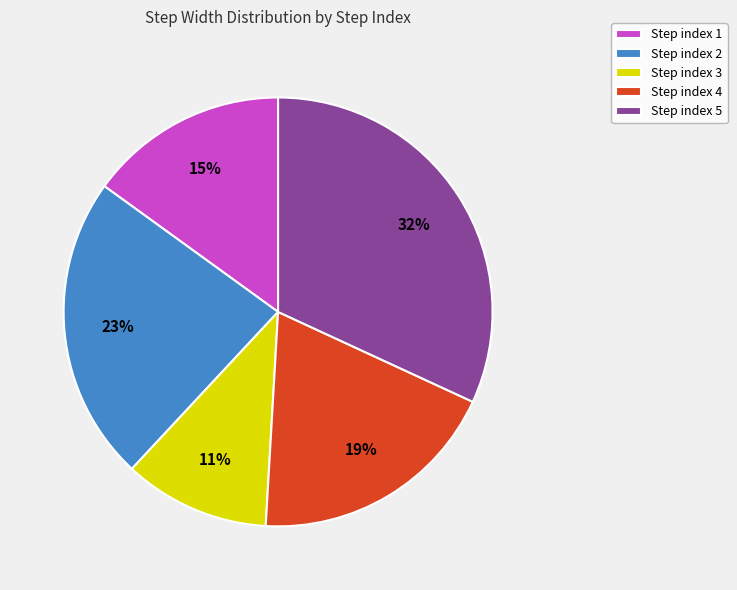

Is there a majority slice in this chart?

No